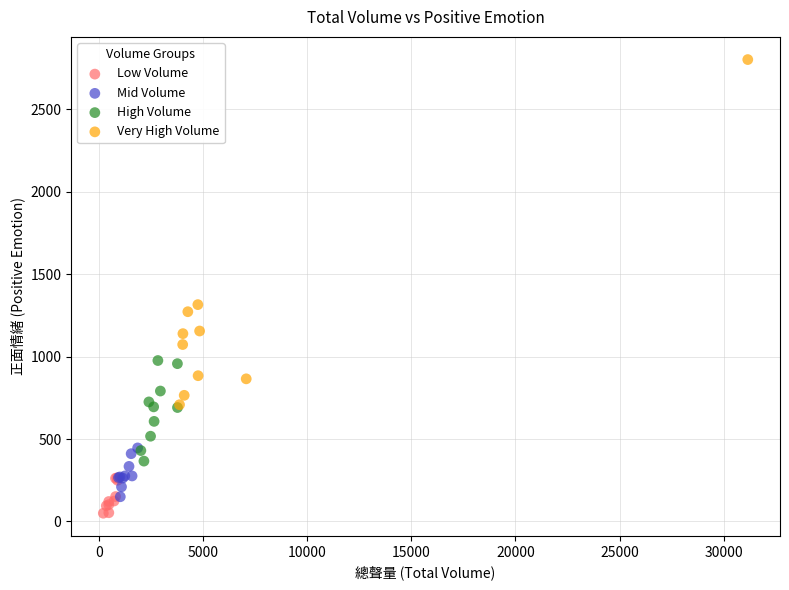

Which series reaches the minimum Y coordinate?

Low Volume